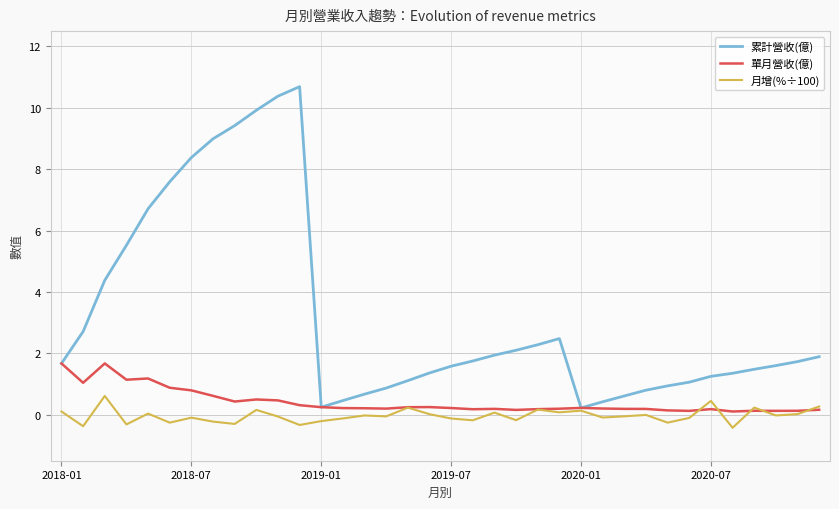

What is the sum of the 單月營收(億) values at 18 and 31?

0.3